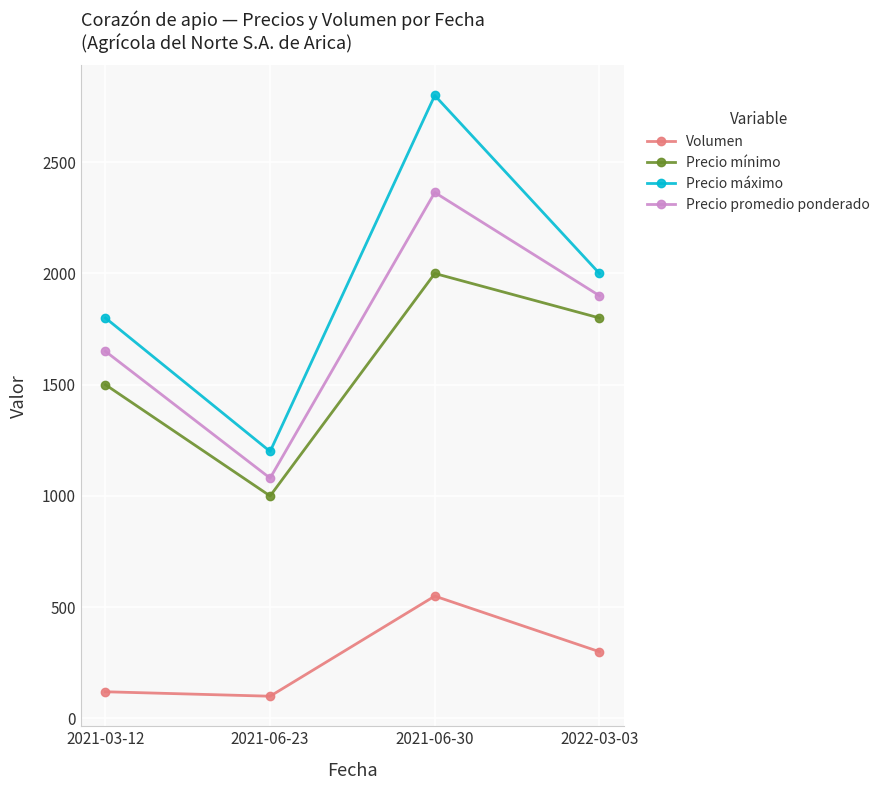

How many lines are shown in the chart?

4